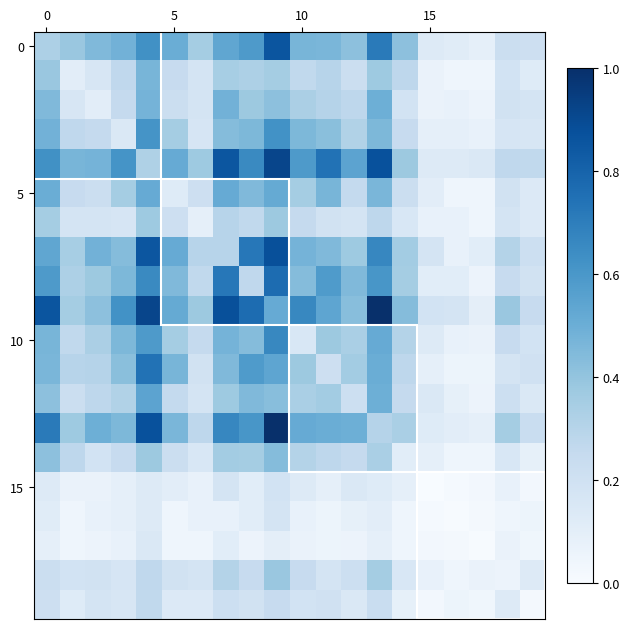

At how many categories does at least one series exceed 0?

20